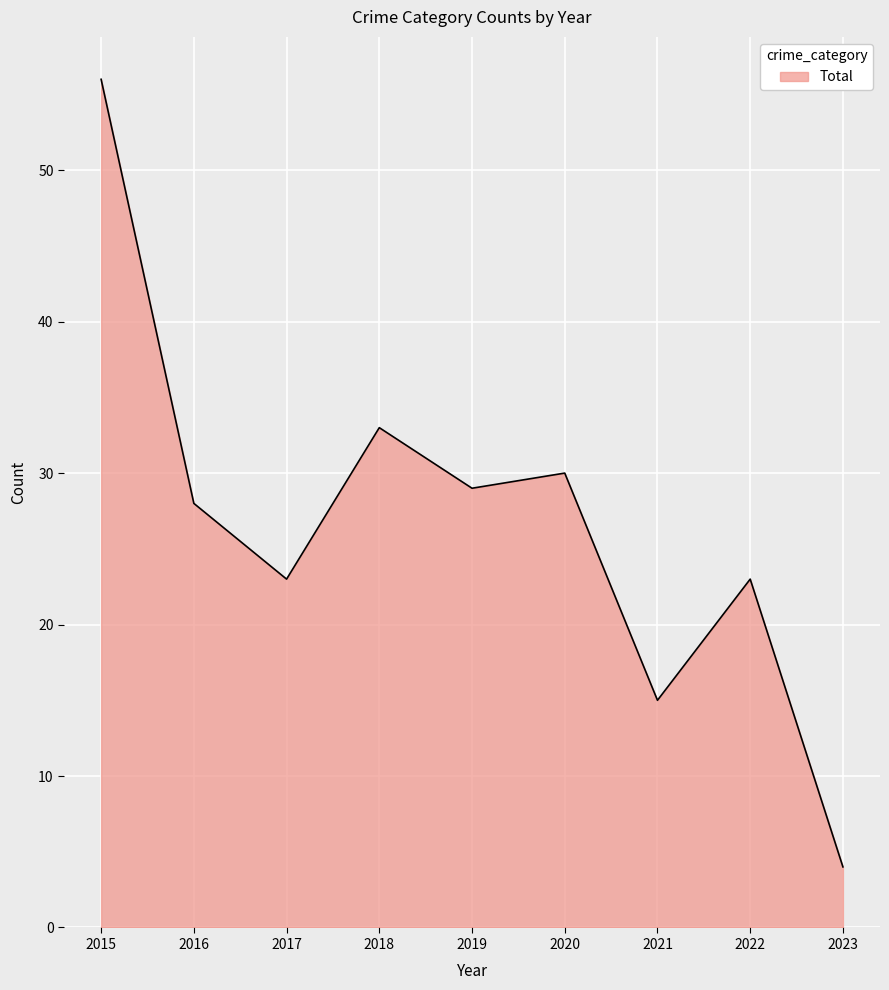

At which category does the chart reach its minimum across all series?

2023